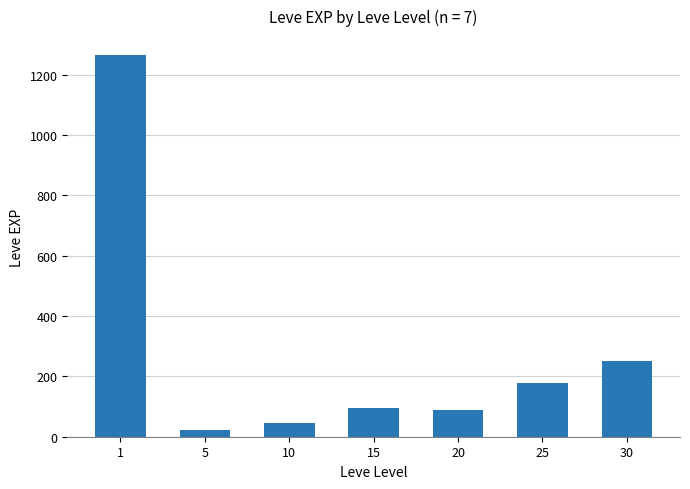

Where does the data first go above 94?

1